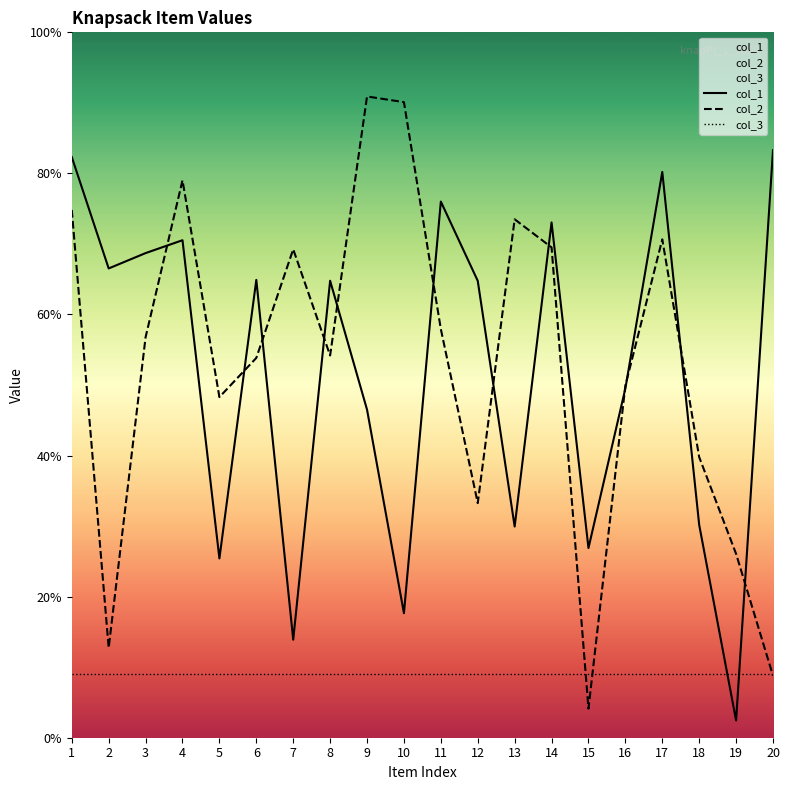

Reading right to left, what are all the values shown in this chart?

col_1: 20=9153000	19=268333	18=3315691	17=8813918	16=5441532	15=2954921	14=8027633	13=3289752	12=7117439	11=8352710	10=1939723	9=5111267	8=7119282	7=1527163	6=7132722	5=2793199	4=7750596	3=7549941	2=7310829	1=9046242
col_2: 20=965719	19=2864298	18=4371599	17=7763970	16=5485491	15=453089	14=7638811	13=8076468	12=3655109	11=6365465	10=9901608	9=9990154	8=5954719	7=7609244	6=5916848	5=5306522	4=8683780	3=6239899	2=1400838	1=8222569
col_3: 20=1000000	19=1000000	18=1000000	17=1000000	16=1000000	15=1000000	14=1000000	13=1000000	12=1000000	11=1000000	10=1000000	9=1000000	8=1000000	7=1000000	6=1000000	5=1000000	4=1000000	3=1000000	2=1000000	1=1000000